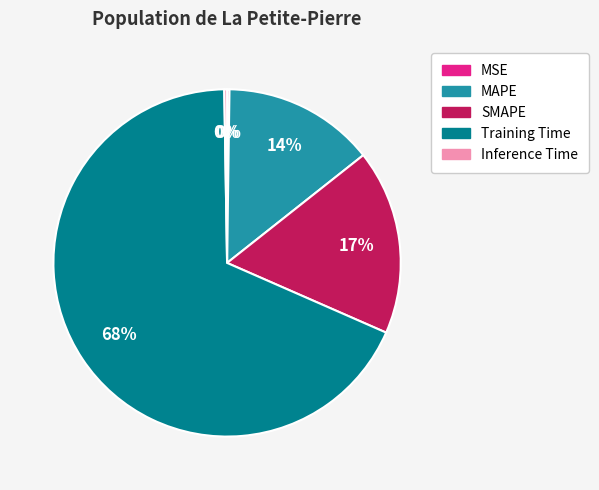

Which has a higher value, SMAPE or MAPE?

SMAPE